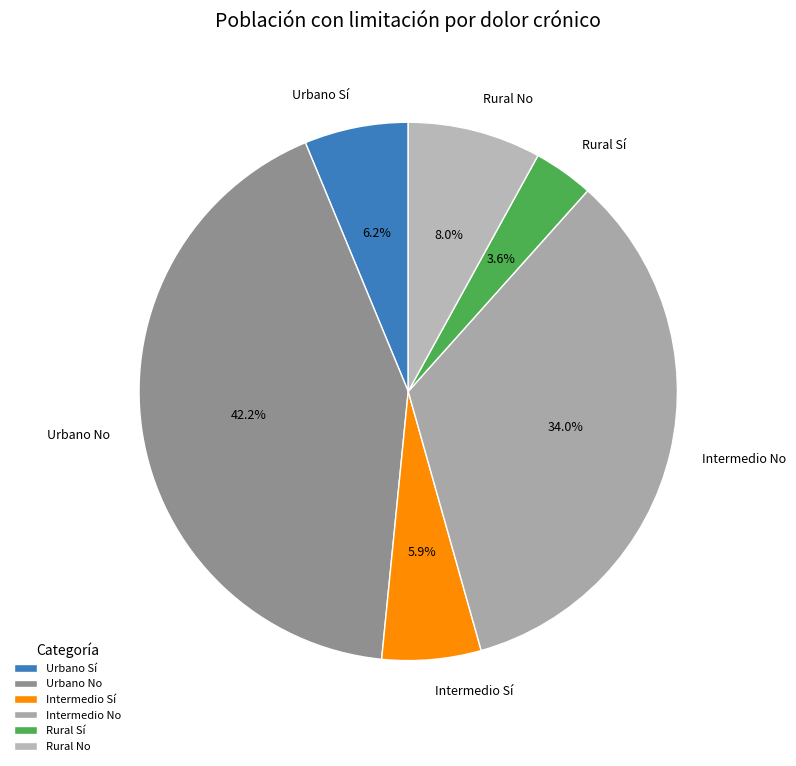

Do Intermedio Sí and Intermedio No together represent more than half of the pie?

No